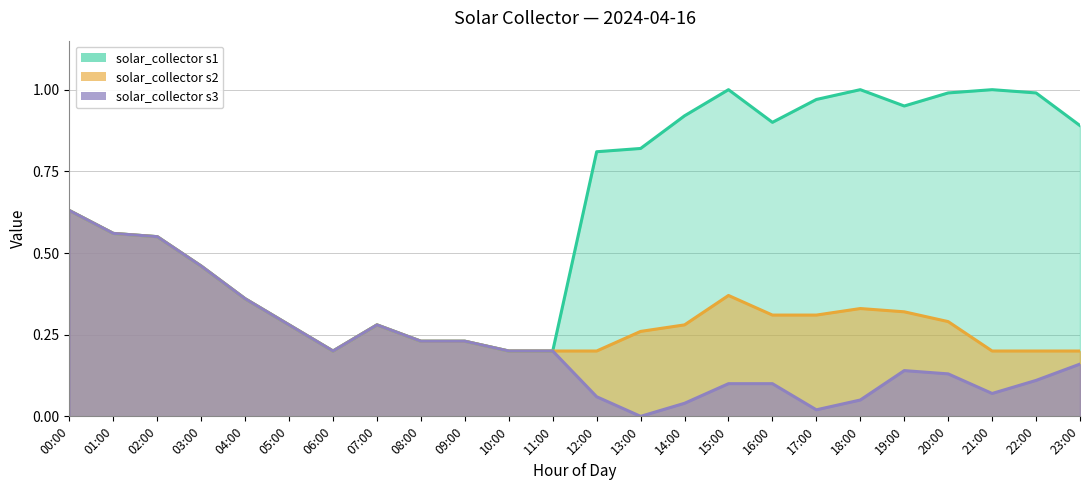

True or false: solar_collector s3 and solar_collector s2 cross at least once.

False